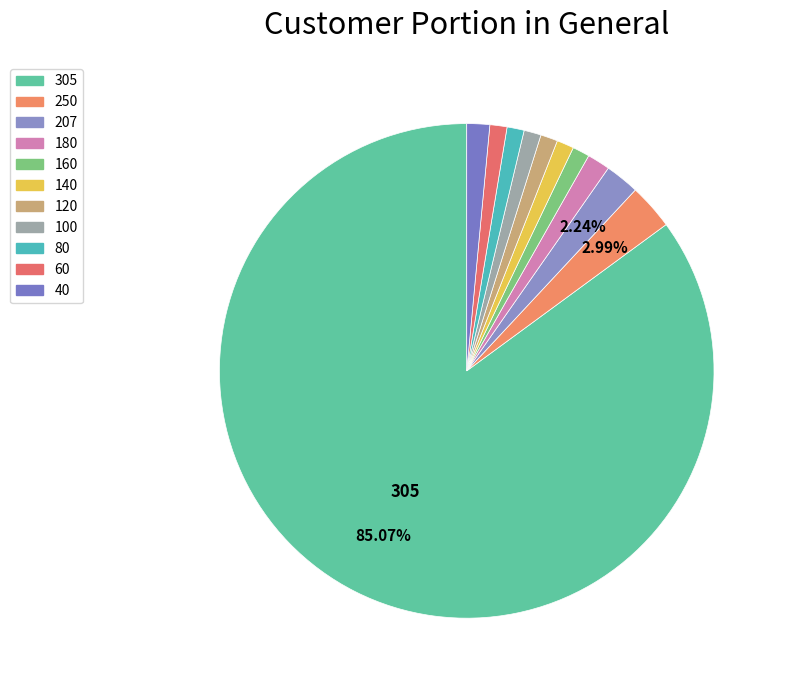

Is 40 the majority of the pie?

No